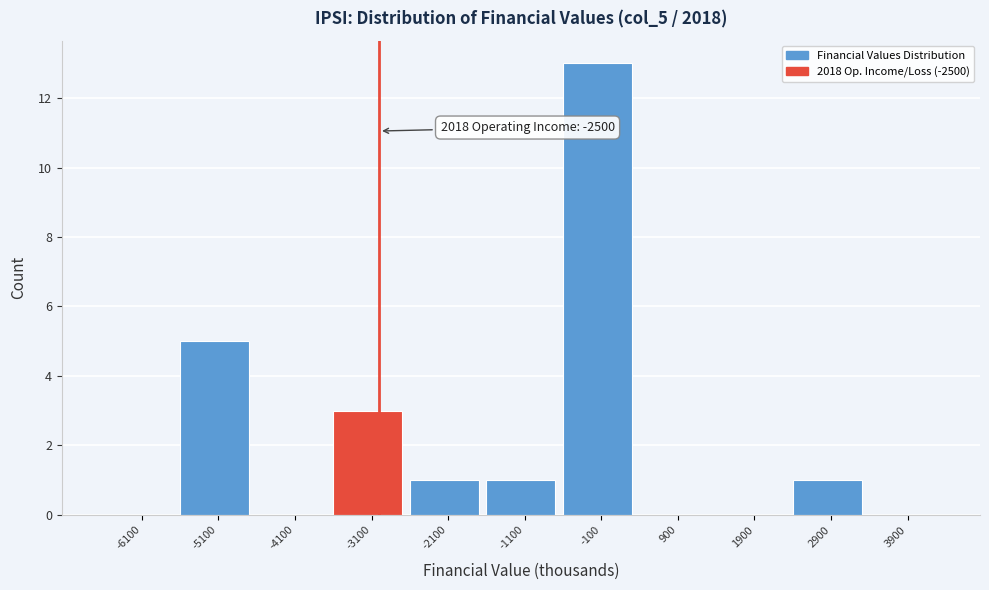

Reading left to right, transcribe all the data shown in this chart.

-6100=0	-5100=5	-4100=0	-3100=3	-2100=1	-1100=1	-100=13	900=0	1900=0	2900=1	3900=0